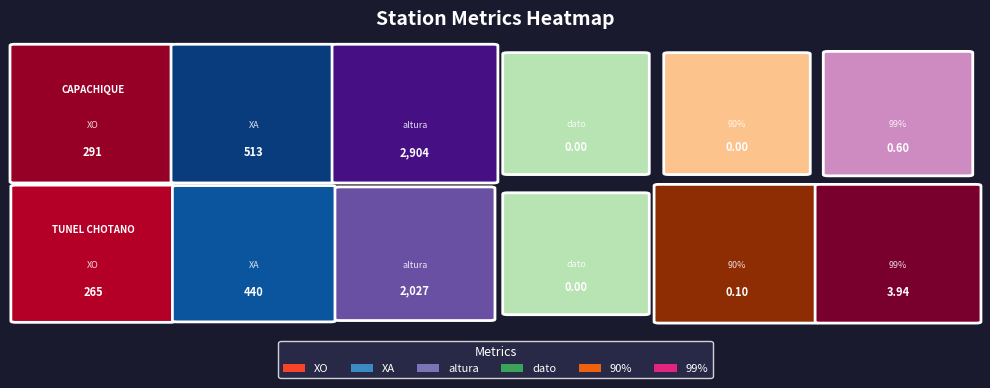

What is the total value across all series at 2?

4931.0